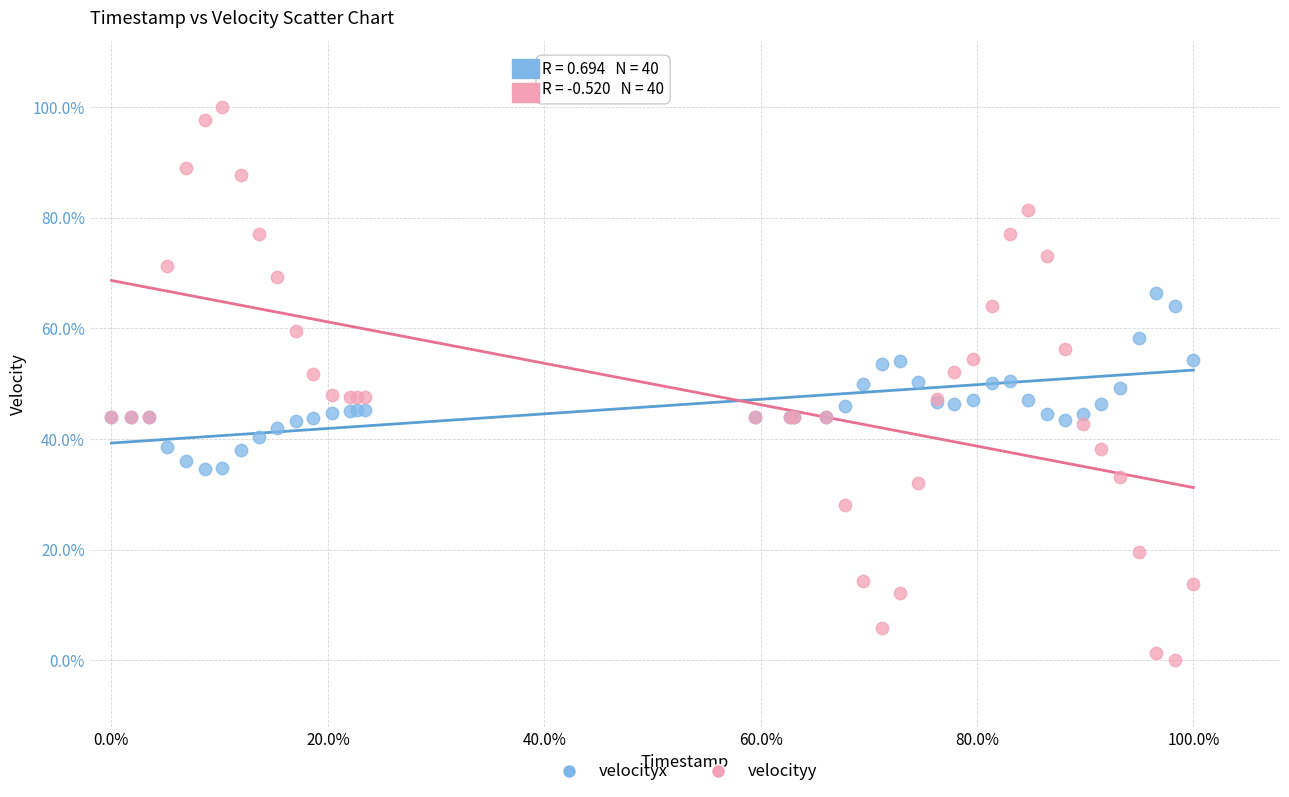

What are all the series names shown in the legend?

velocityx, velocityy